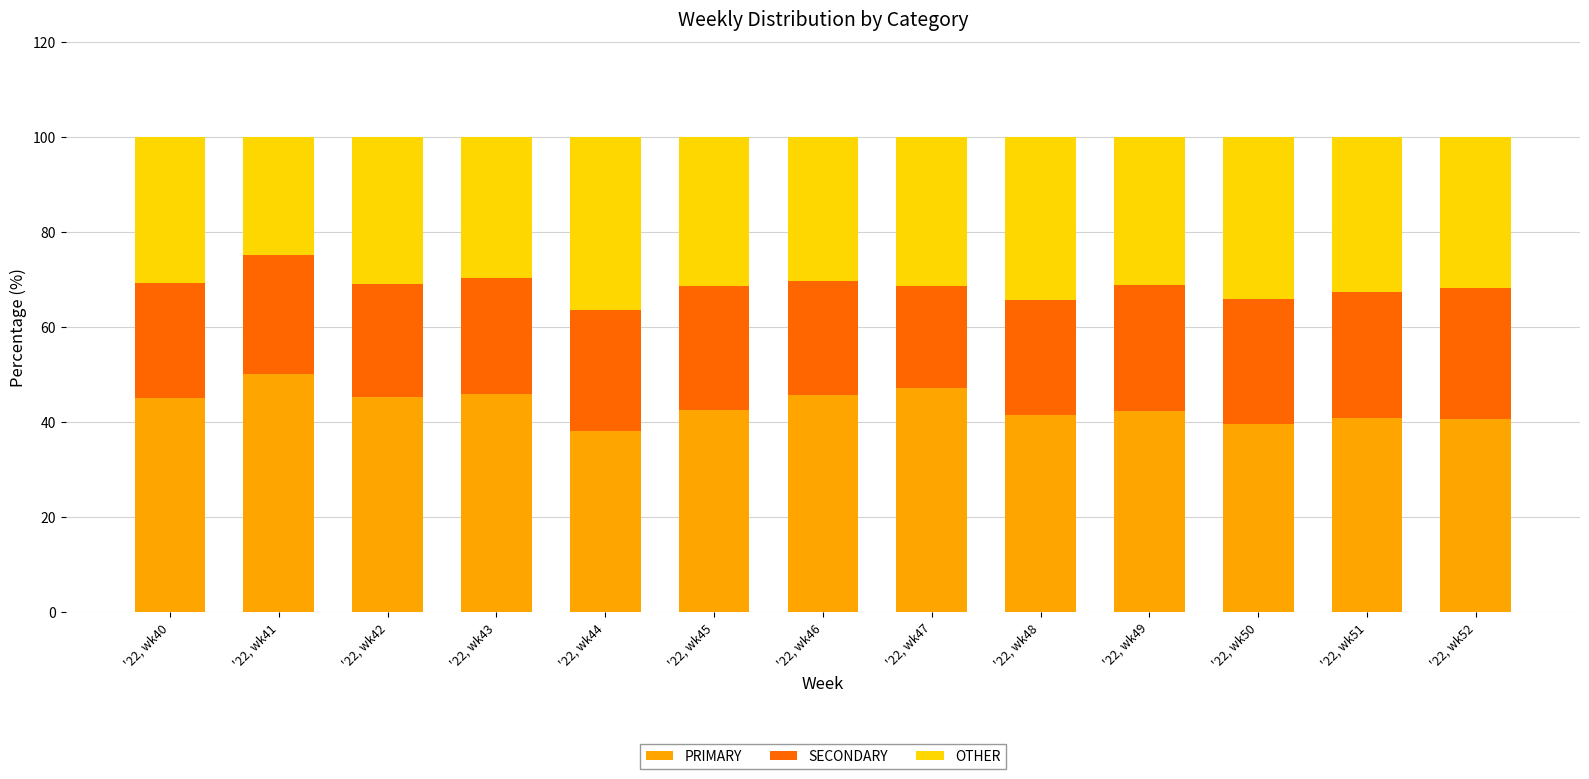

What is the difference between the second highest and minimum values in the PRIMARY series?

9.1